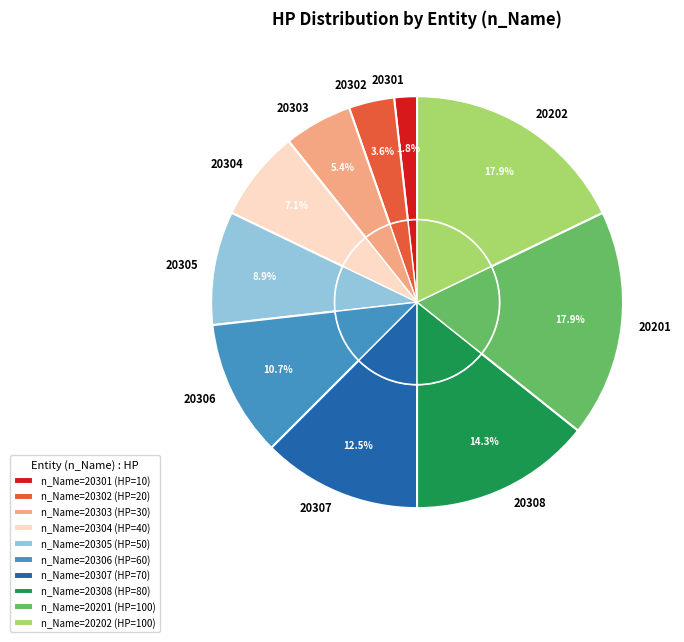

To the nearest percent, what portion does 20201 represent?

18%